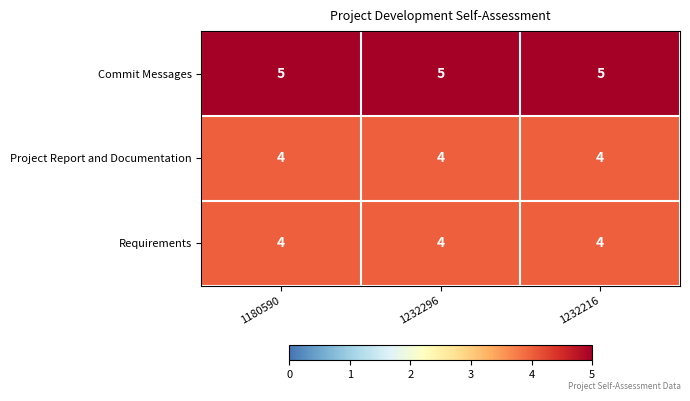

The Commit Messages series shows 5 at 1232296. True or false?

True